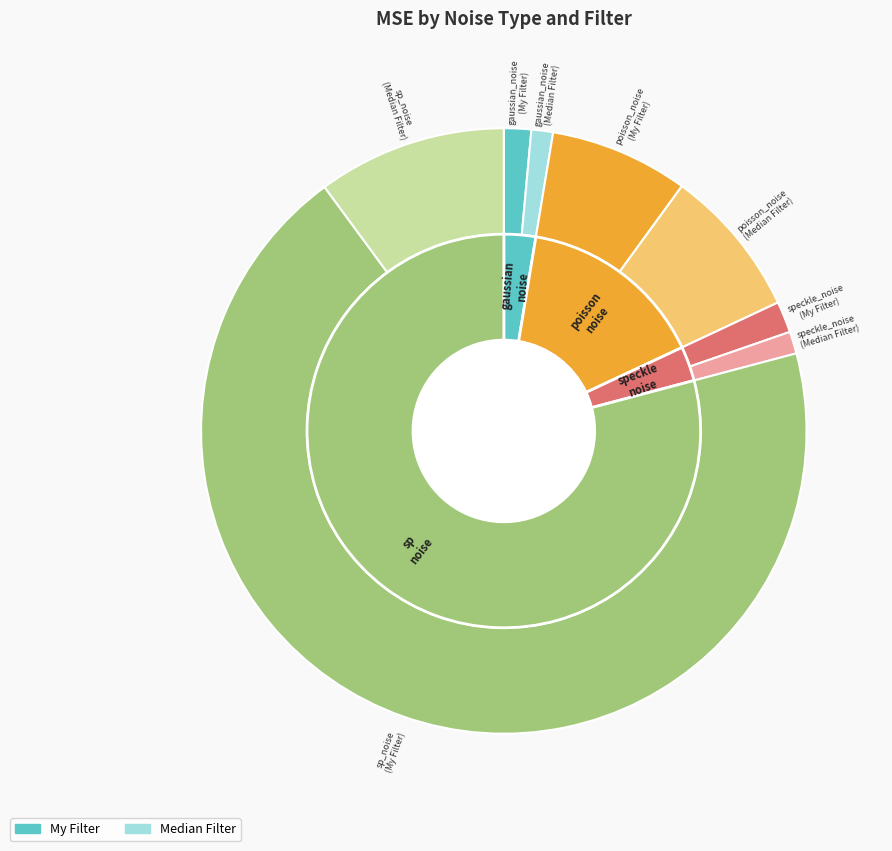

To the nearest percent, what is the combined percentage of gaussian_noise (Median Filter) and speckle_noise (Median Filter)?

2%